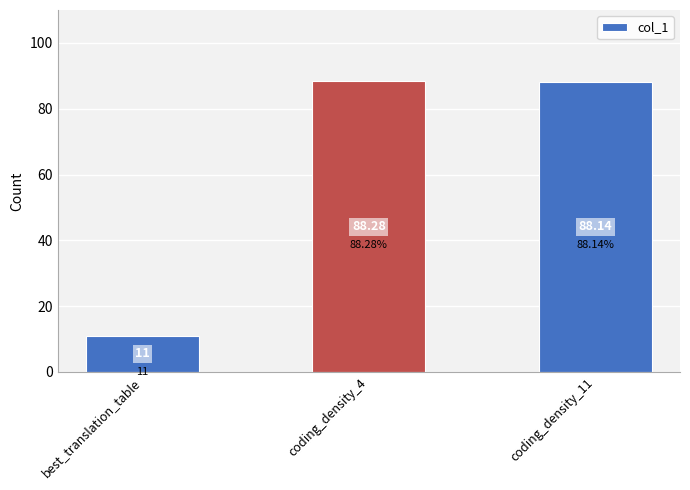

What is the difference between the values at coding_density_11 and best_translation_table?

77.1